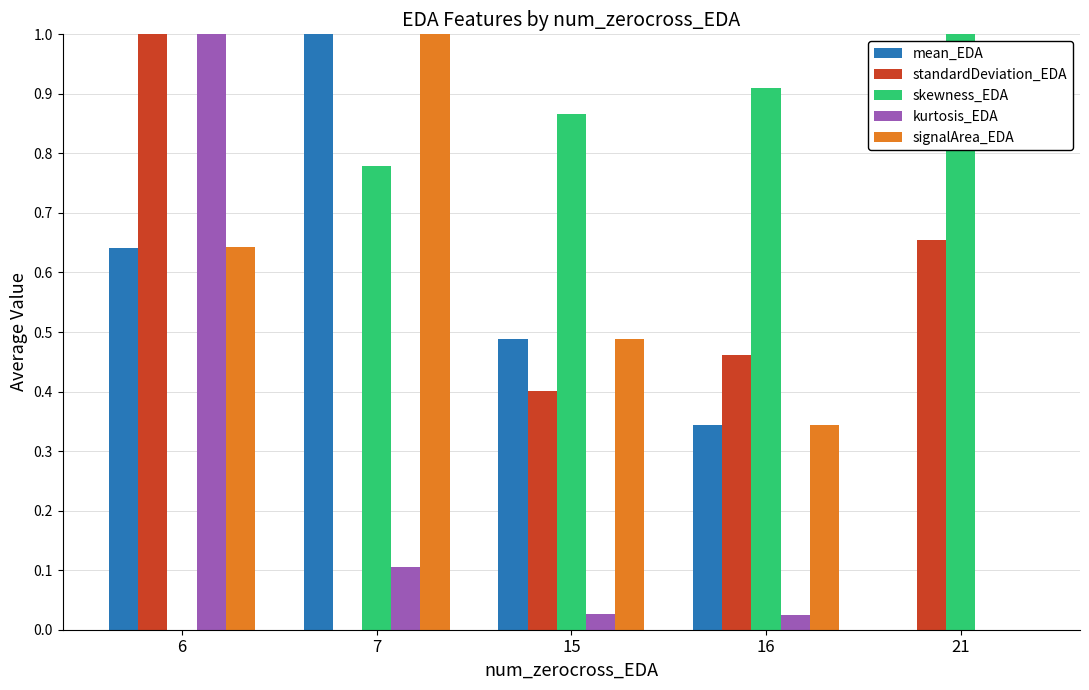

Which series has the largest total across all categories?

skewness_EDA